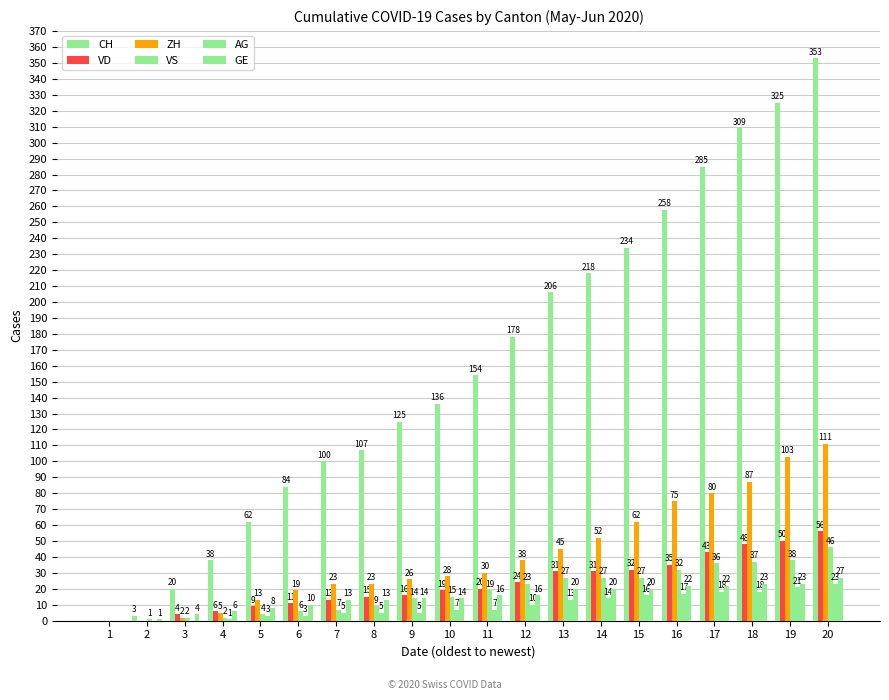

How many categories are shown in the chart?

20